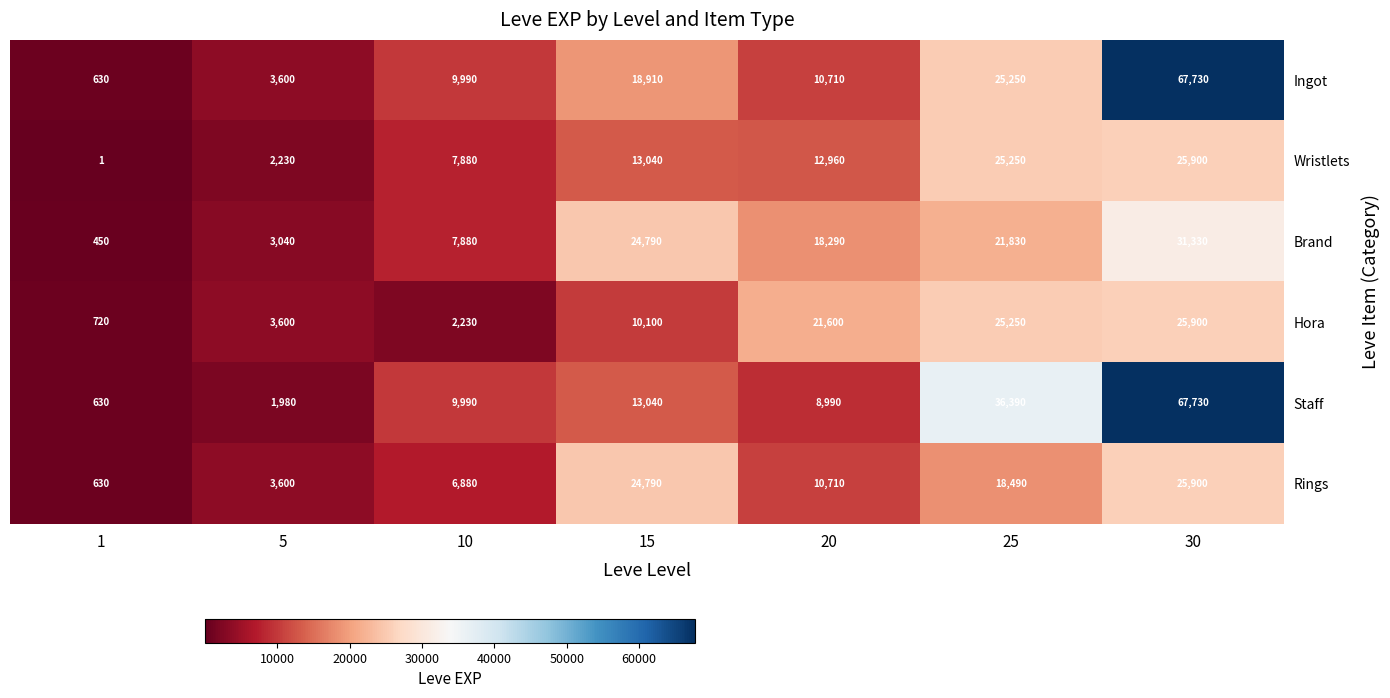

What is the difference between the highest and lowest values at 5?

1620